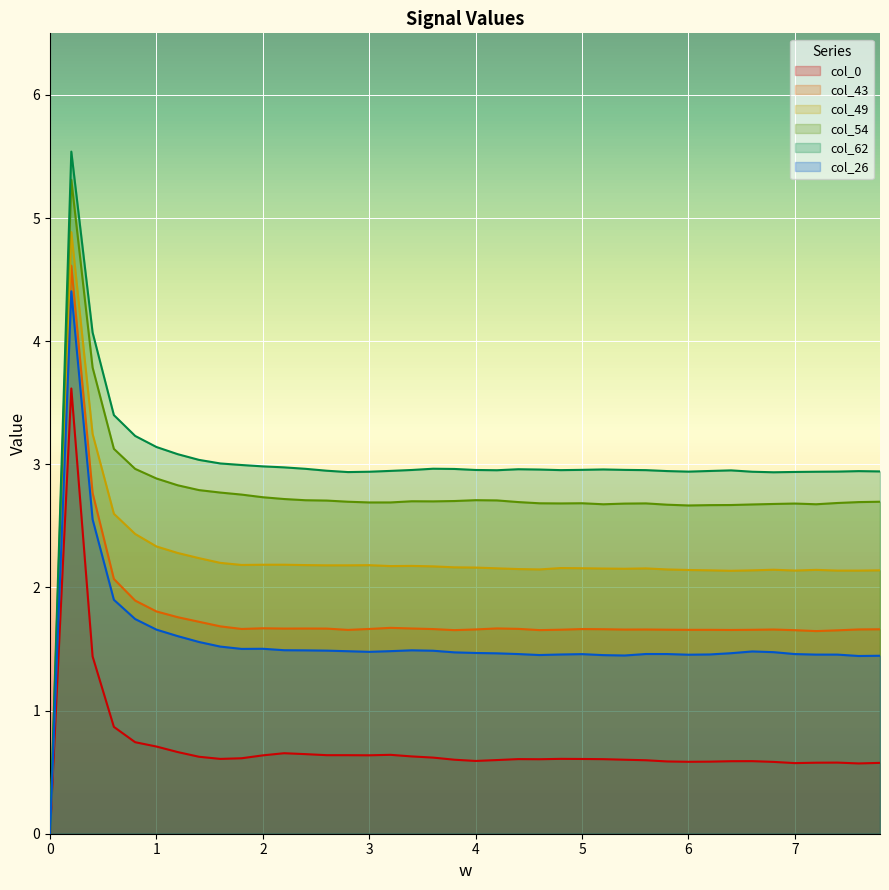

What value does the col_43 series have at 6.8?

1.7